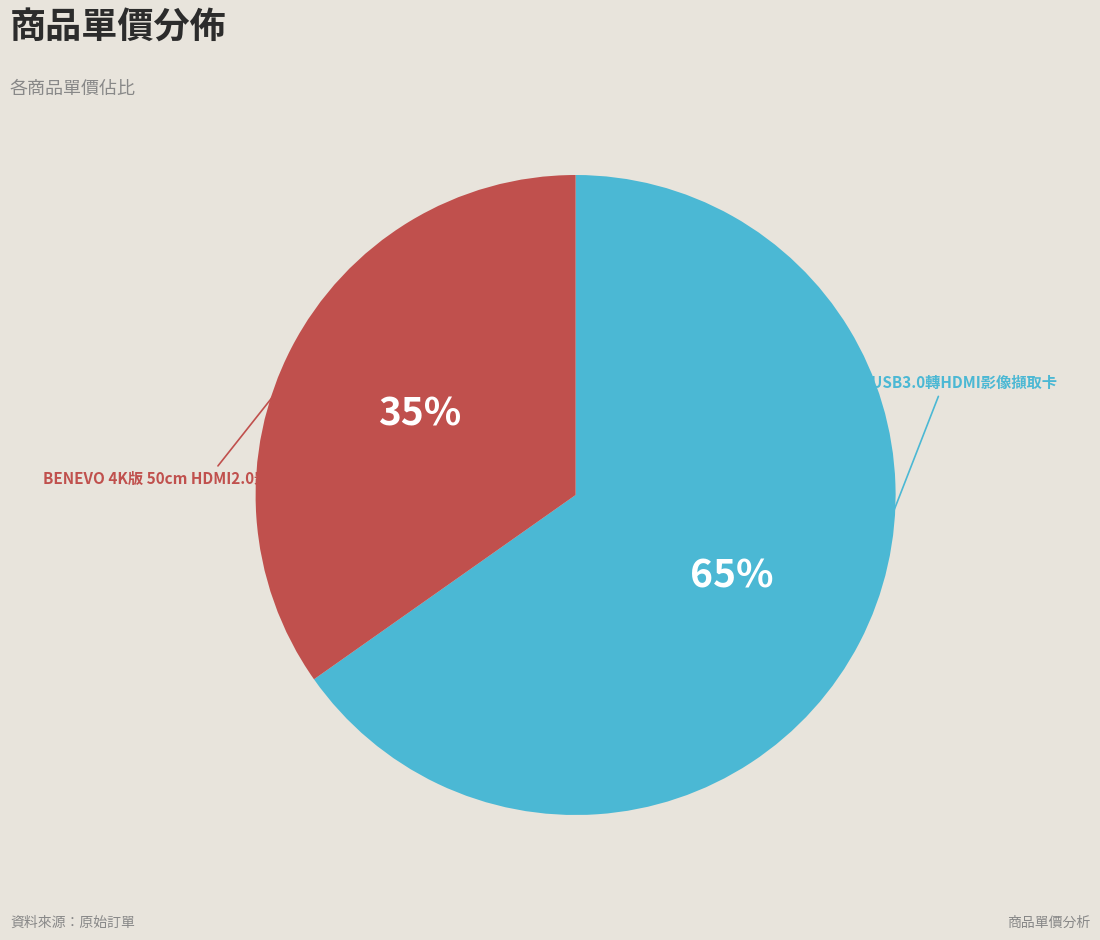

Is the sum of VC01 USB3.0轉HDMI影像擷取卡 and BENEVO 4K版 50cm HDMI2.0影音連接線(滿芯) greater than half?

Yes